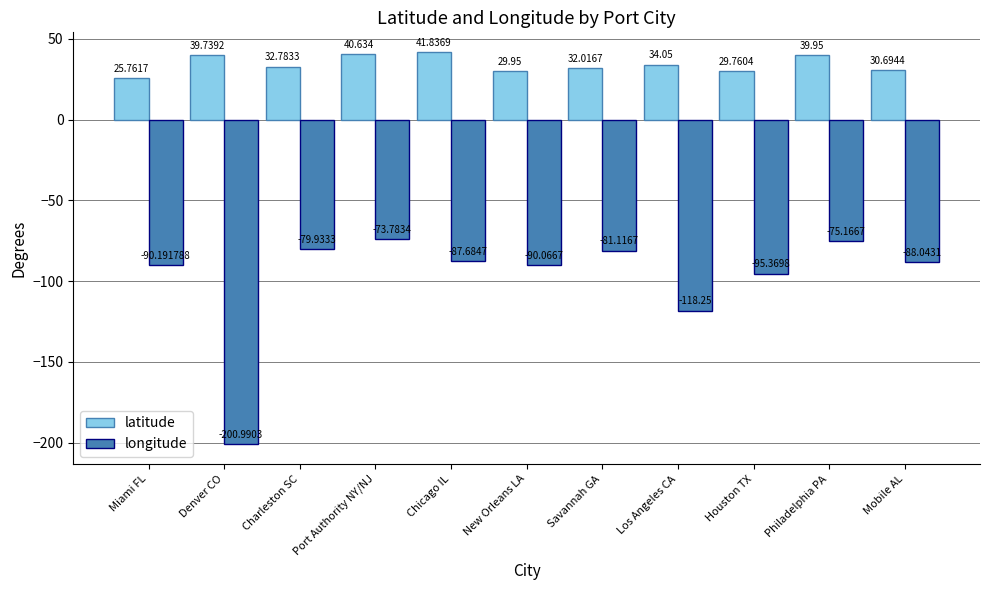

List the labels in order of latitude value, smallest first.

Miami FL, Houston TX, New Orleans LA, Mobile AL, Savannah GA, Charleston SC, Los Angeles CA, Denver CO, Philadelphia PA, Port Authority NY/NJ, Chicago IL